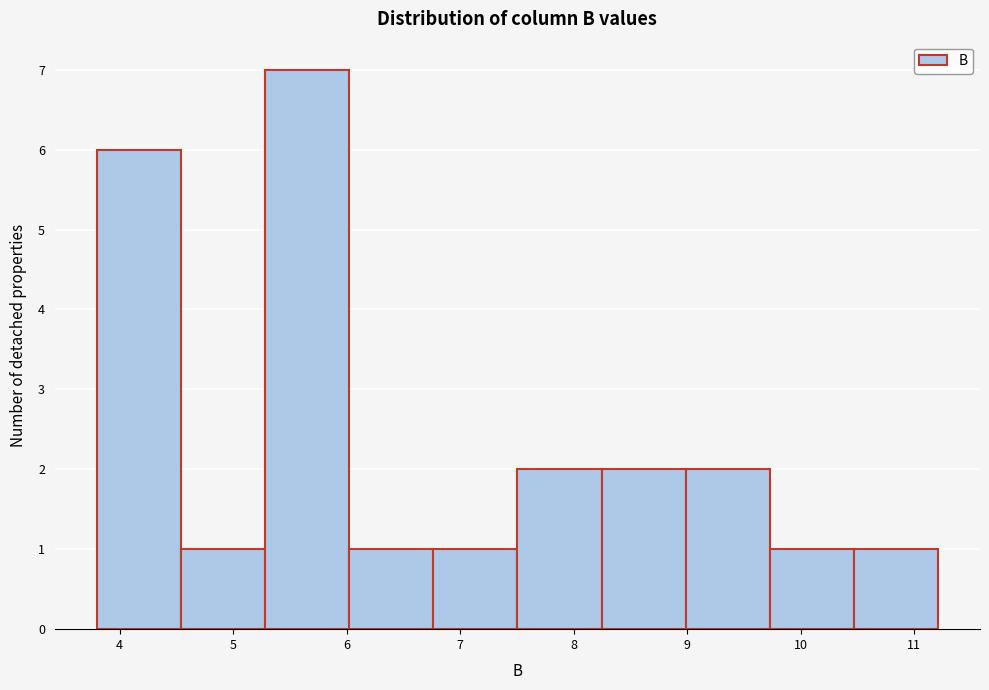

How tall is the bar that spans 5.3 to 6.0 on the x-axis? Neither the bar edges nor the heights are printed on the chart, so give them approximately, as read against the axes.

7